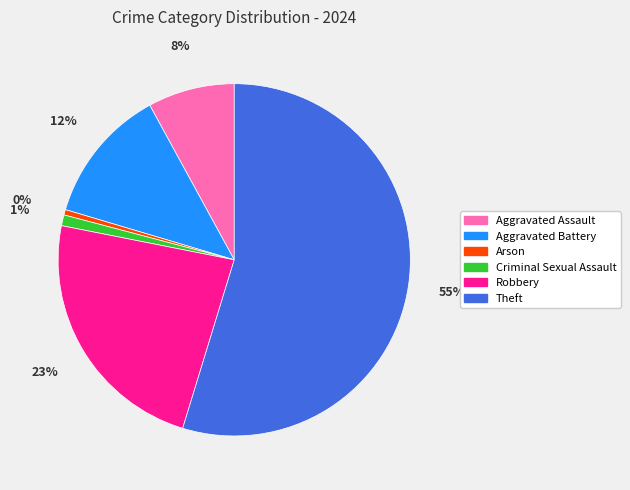

Between Aggravated Assault and Robbery, which is larger?

Robbery